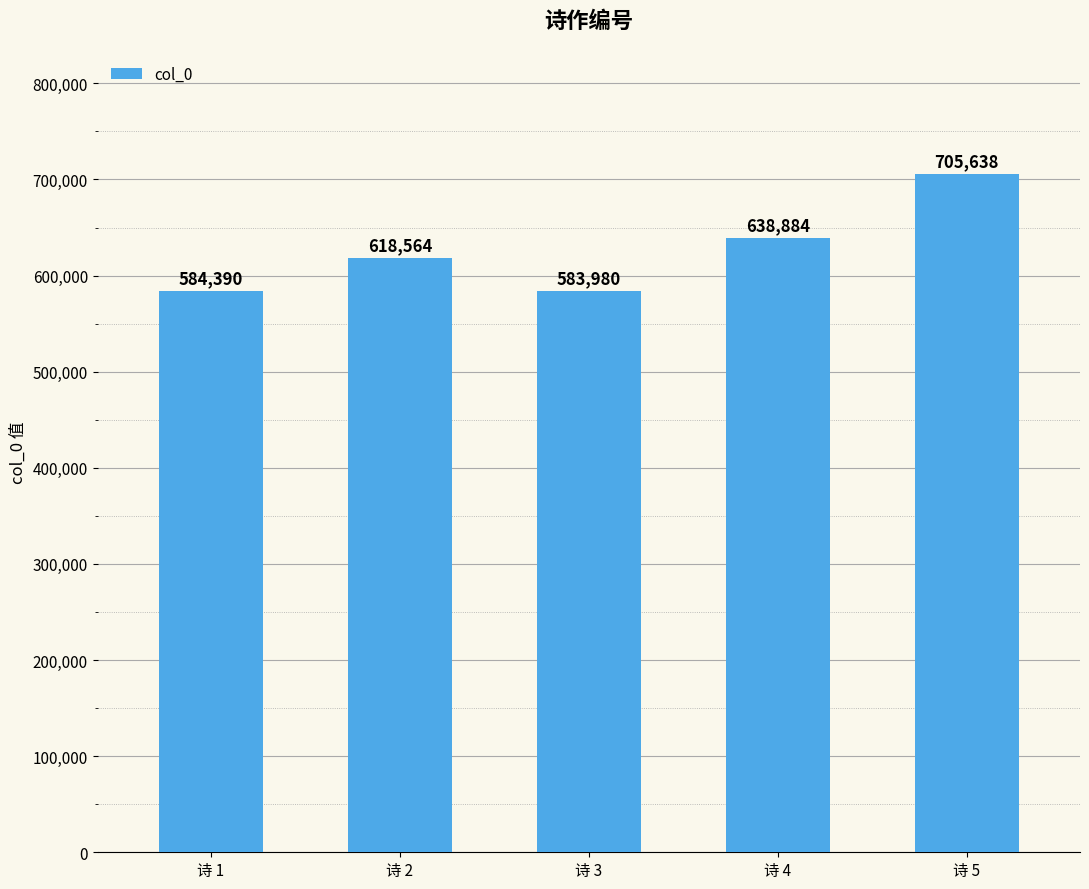

What is the change in value from 诗 2 to 诗 4?

+20320